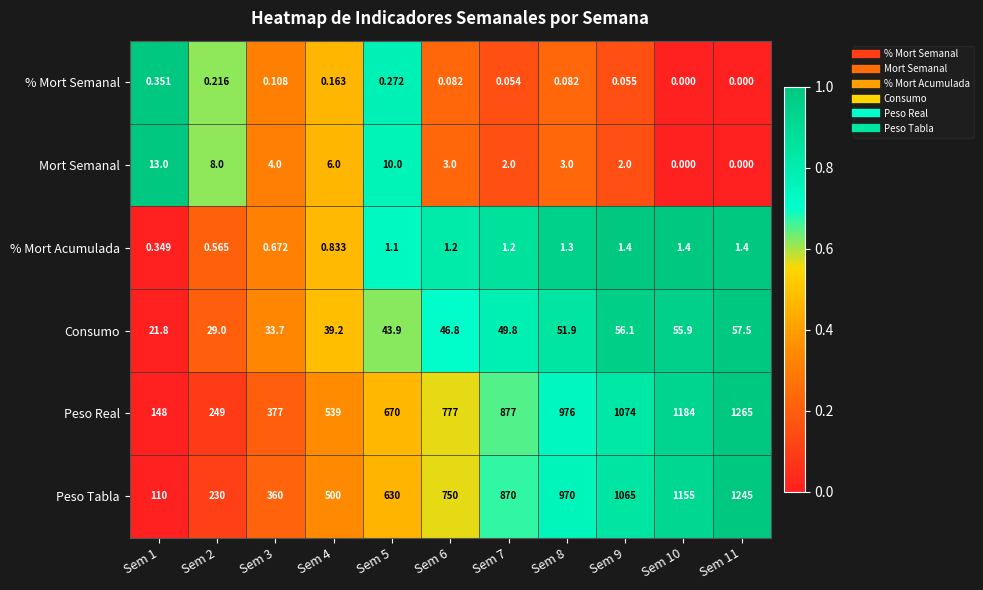

What is the greatest value displayed?

1265.0